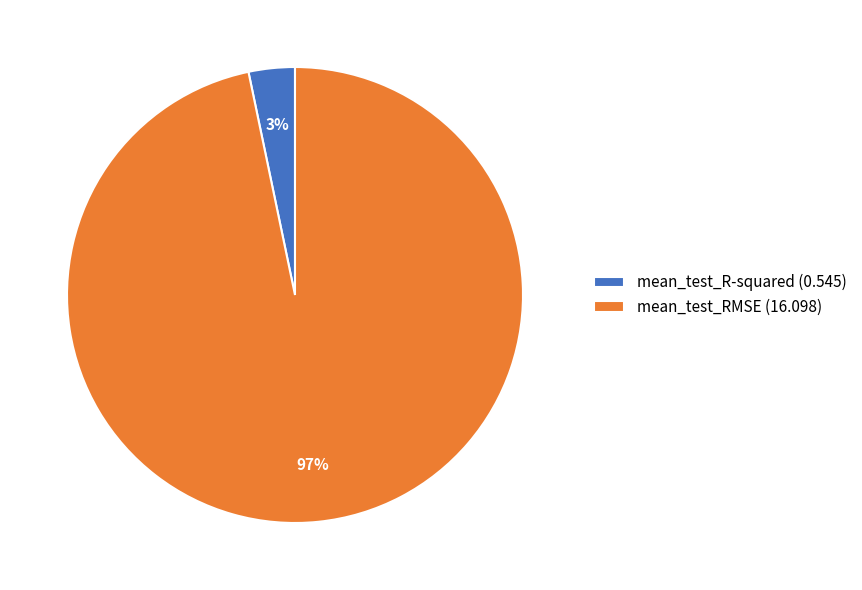

Do mean_test_R-squared and mean_test_RMSE together represent more than half of the pie?

Yes